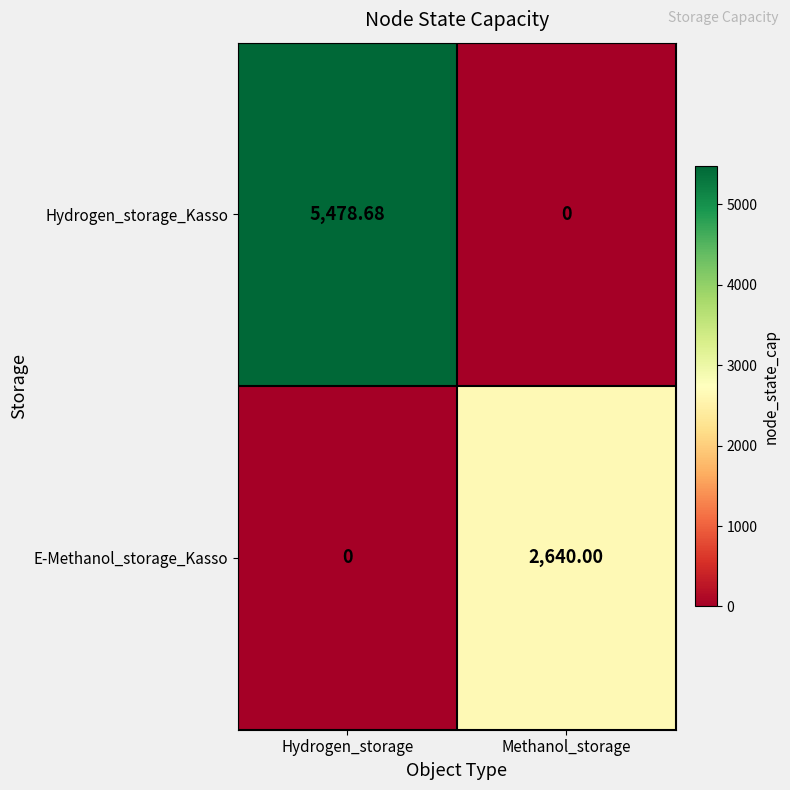

Which series has the largest total across all categories?

Hydrogen_storage_Kasso